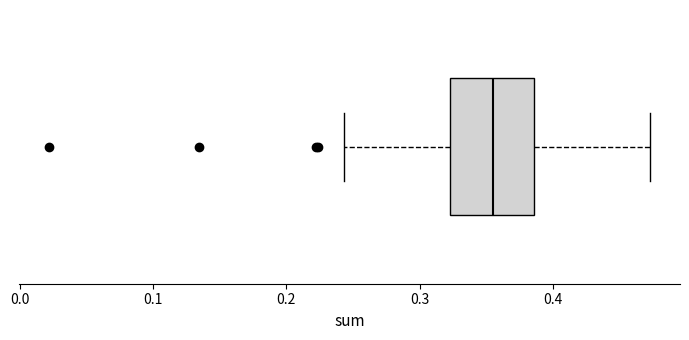

Where does the left whisker of the box end on the x-axis? The values are not printed on the chart, so give them approximately, as read against the axis.

0.24